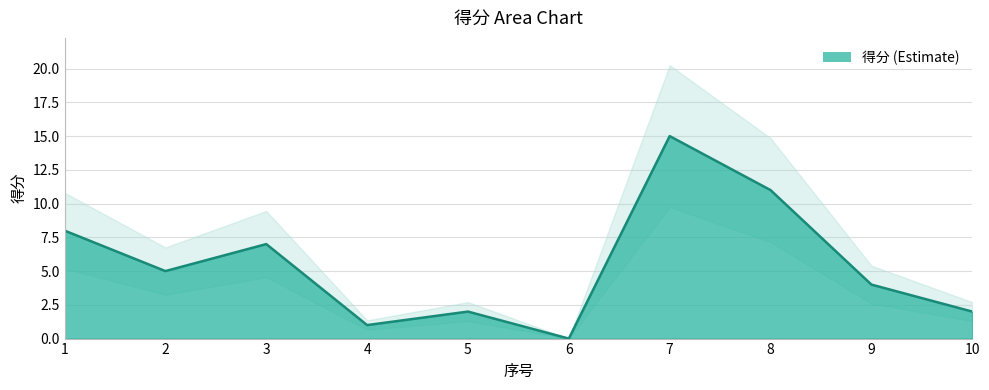

Reading right to left, transcribe all the data shown in this chart.

10=2	9=4	8=11	7=15	6=0	5=2	4=1	3=7	2=5	1=8